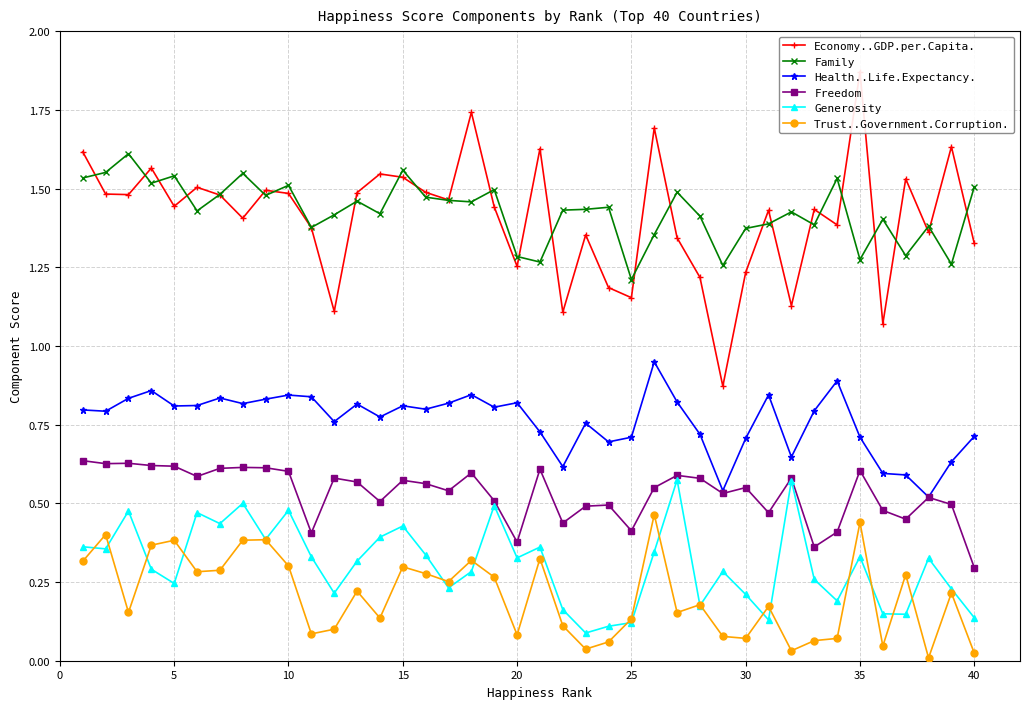

True or false: Generosity has more than 1 interior local peaks.

True